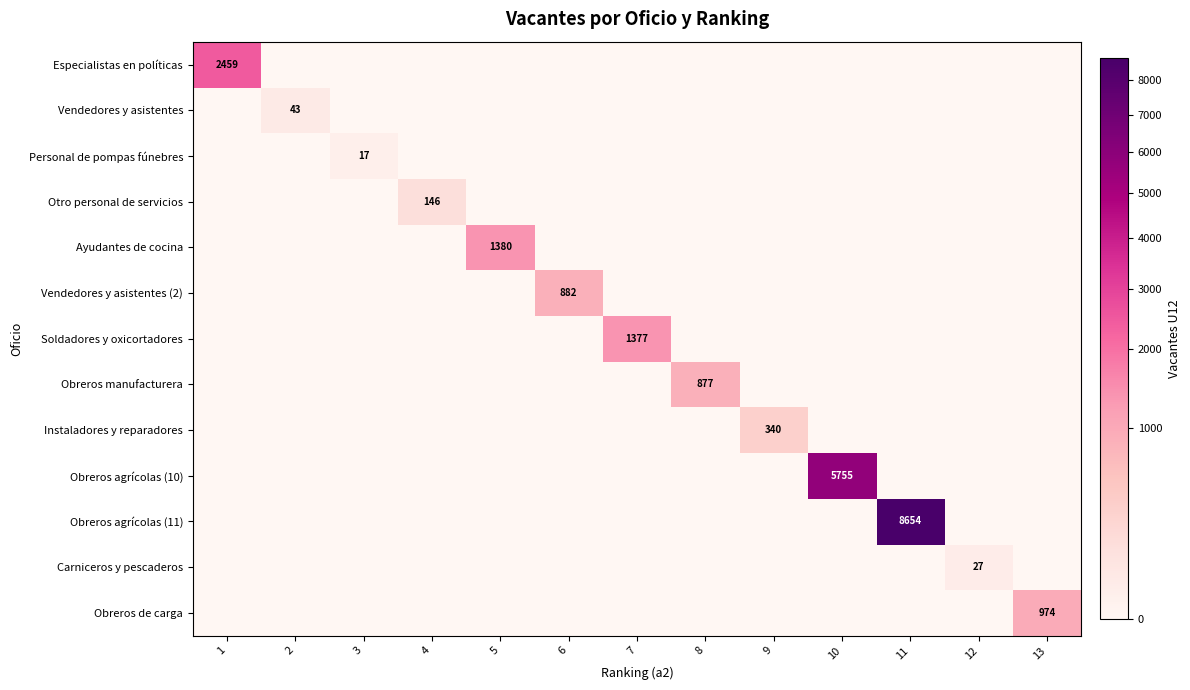

The value of Soldadores y oxicortadores at 10 is 891.3. True or false?

False